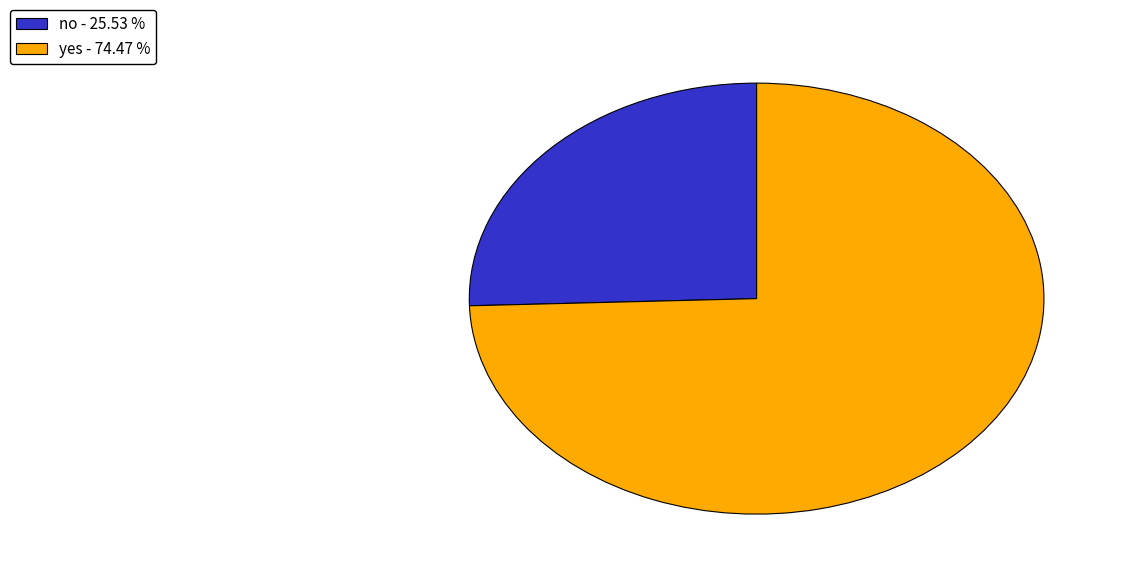

Rank the categories by value from highest to lowest.

yes, no